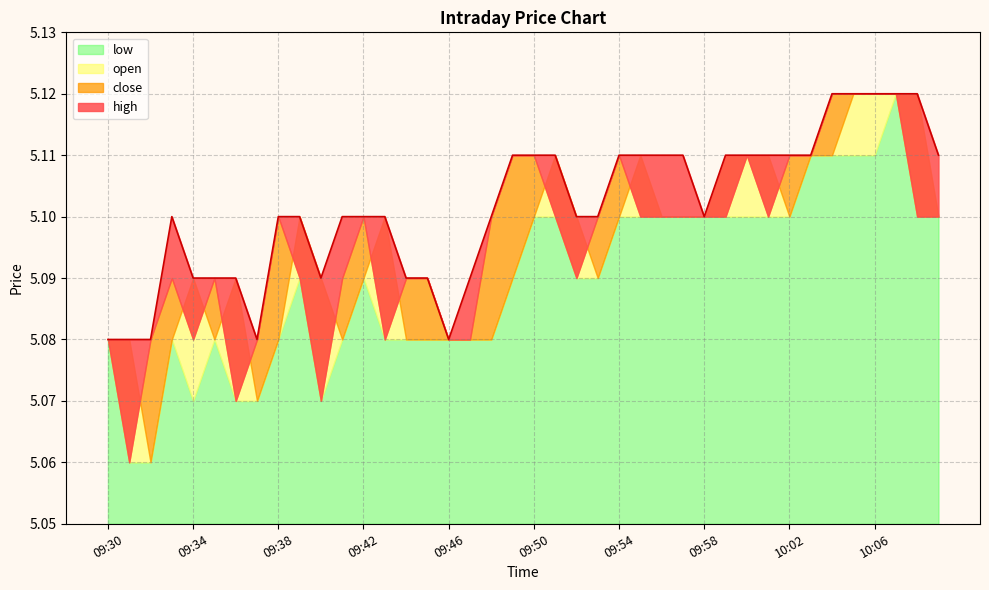

True or false: close and open cross at least once.

True